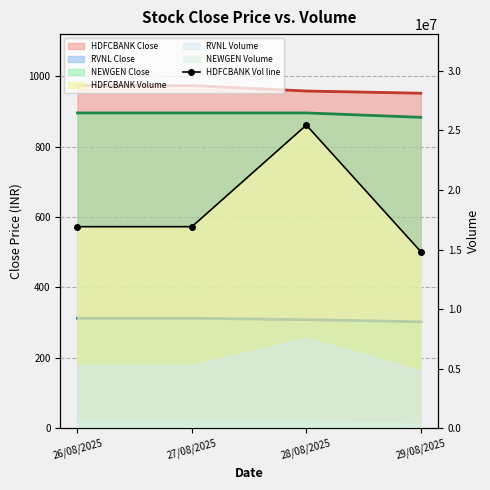

Reading left to right, extract all data points from this chart.

26/08/2025=16917731	27/08/2025=16917731	28/08/2025=25438255	29/08/2025=14823813